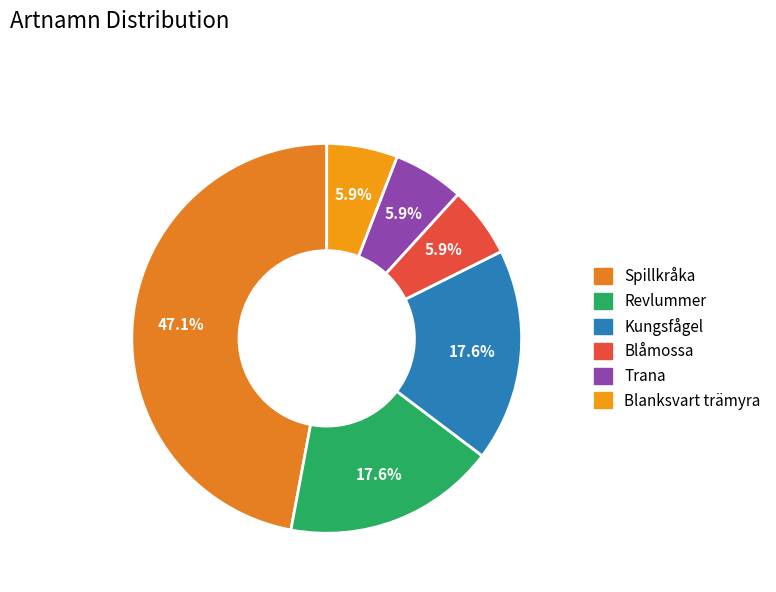

Count the number of slices in the pie.

6